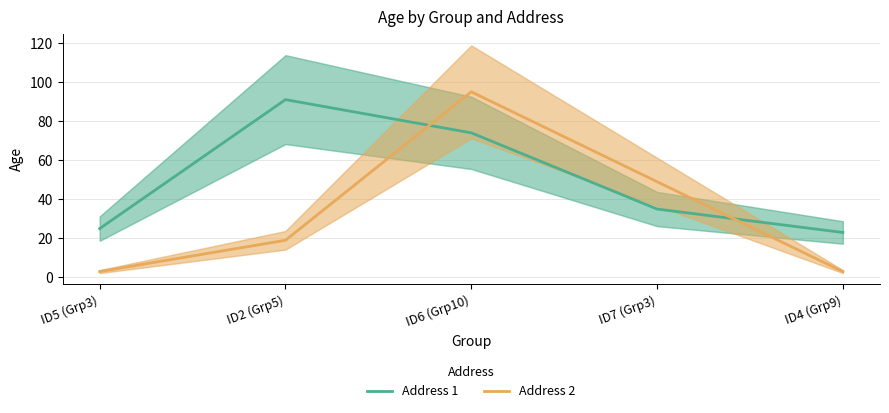

After their last crossing, which series has the higher values: Address 1 or Address 2?

Address 1